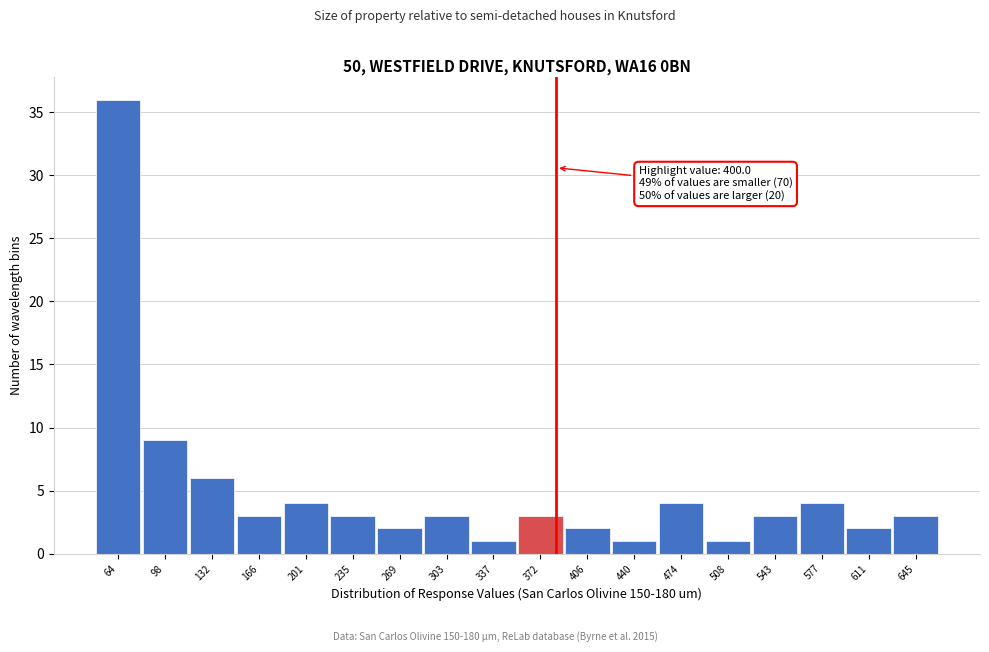

Reading right to left, transcribe all the data shown in this chart.

645=3	611=2	577=4	543=3	508=1	474=4	440=1	406=2	372=3	337=1	303=3	269=2	235=3	201=4	166=3	132=6	98=9	64=36